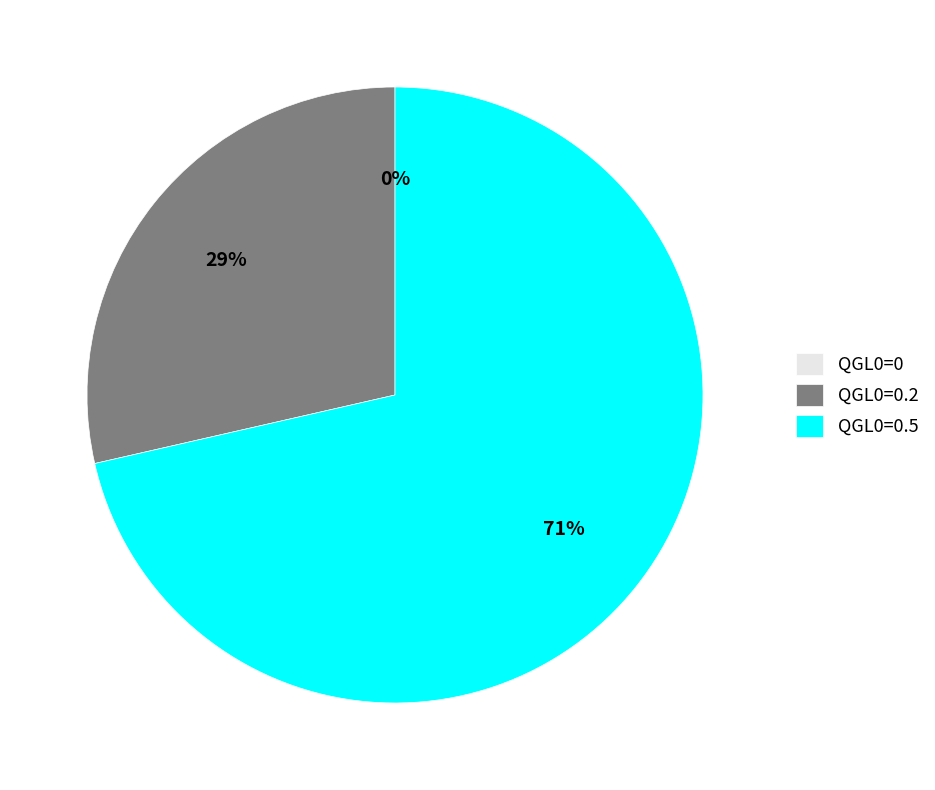

Between QGL0=0.2 and QGL0=0.5, which is larger?

QGL0=0.5